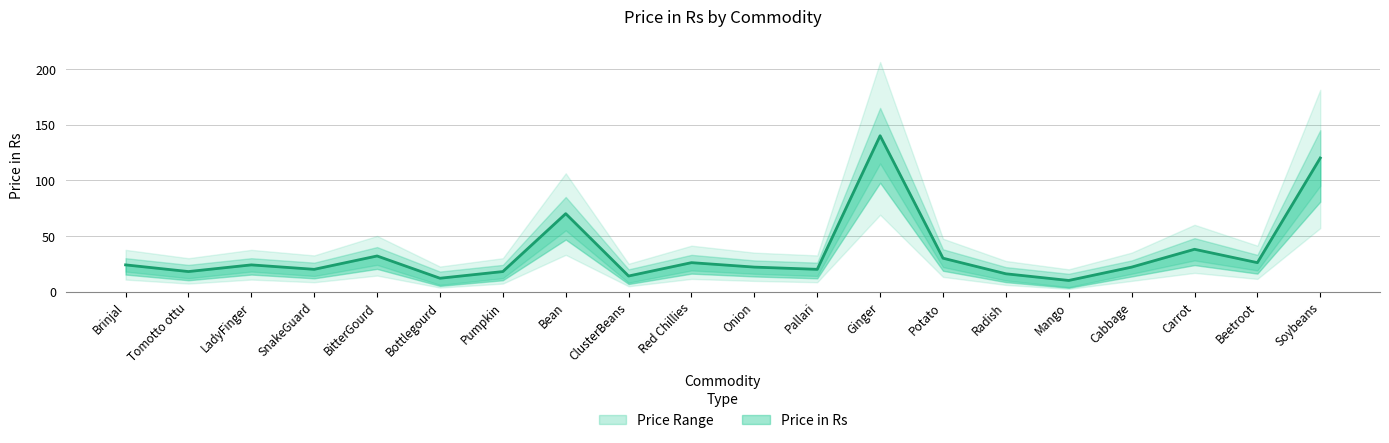

What is the label of the 17th point from the left?

Cabbage